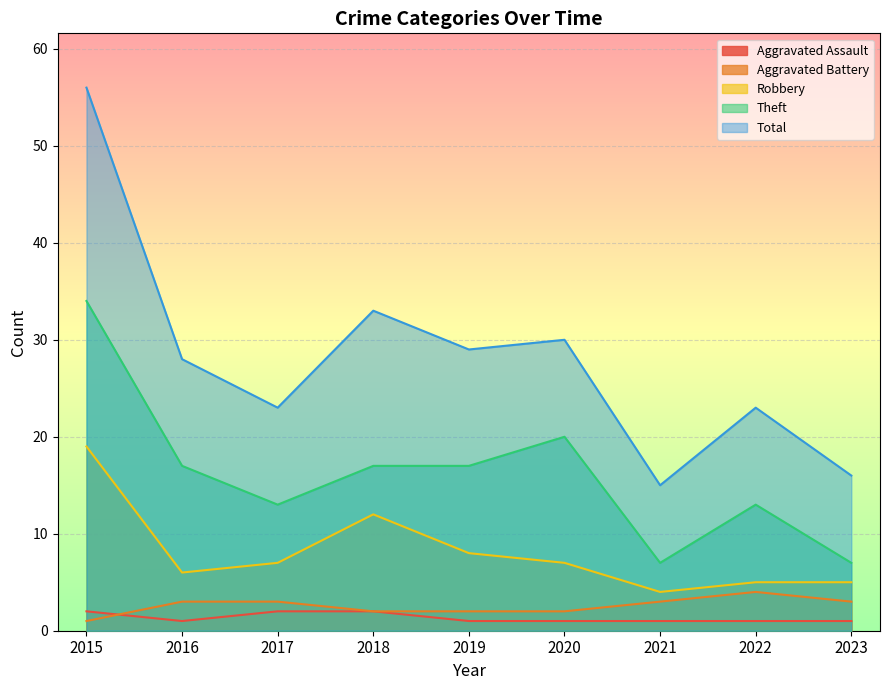

At which category does the chart reach its peak across all series?

2015